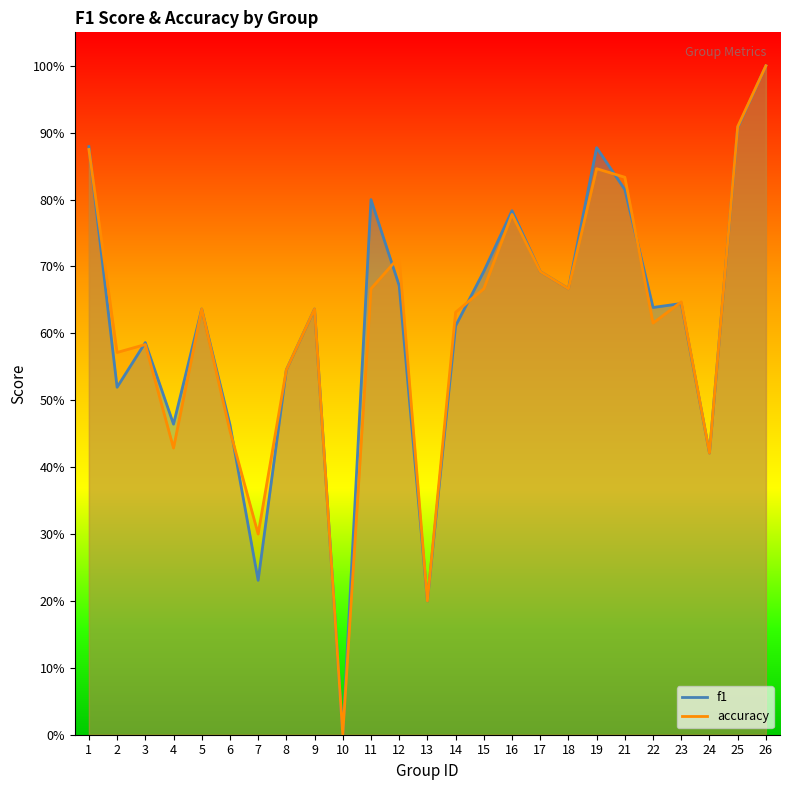

Rank the categories by f1 value from highest to lowest.

26, 25, 1, 19, 21, 11, 16, 15, 17, 12, 18, 23, 22, 5, 9, 14, 3, 8, 2, 4, 6, 24, 7, 13, 10